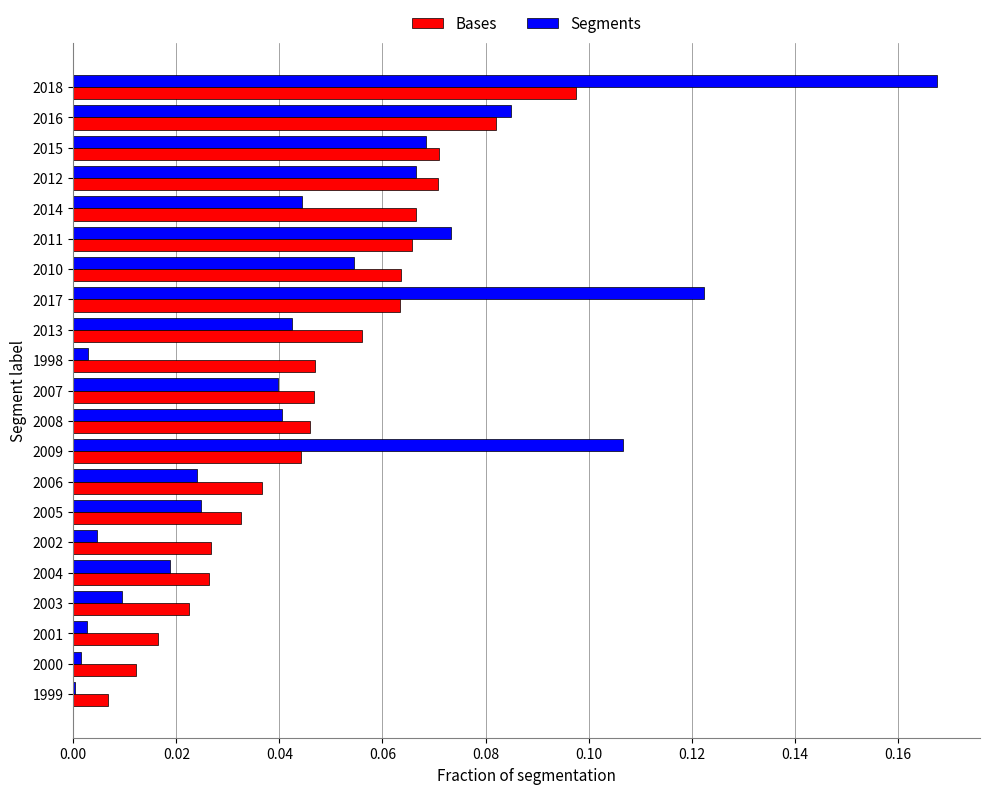

Is the value of Segments at 2015 greater than the value of Bases at 2006?

Yes